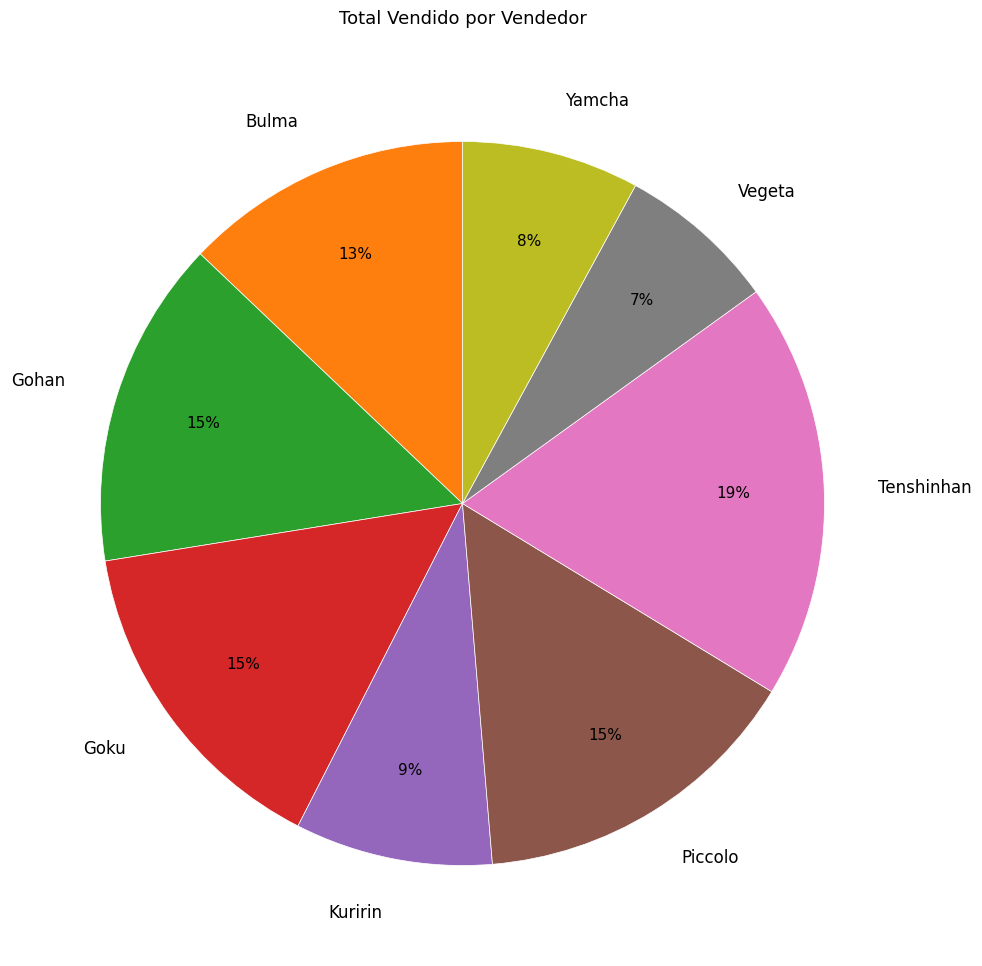

What is the smallest slice in the pie chart?

Vegeta